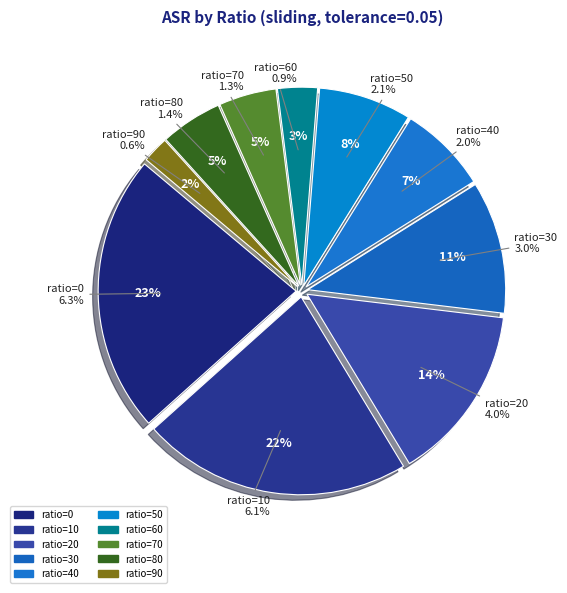

To the nearest percent, what portion does 20 represent?

14%